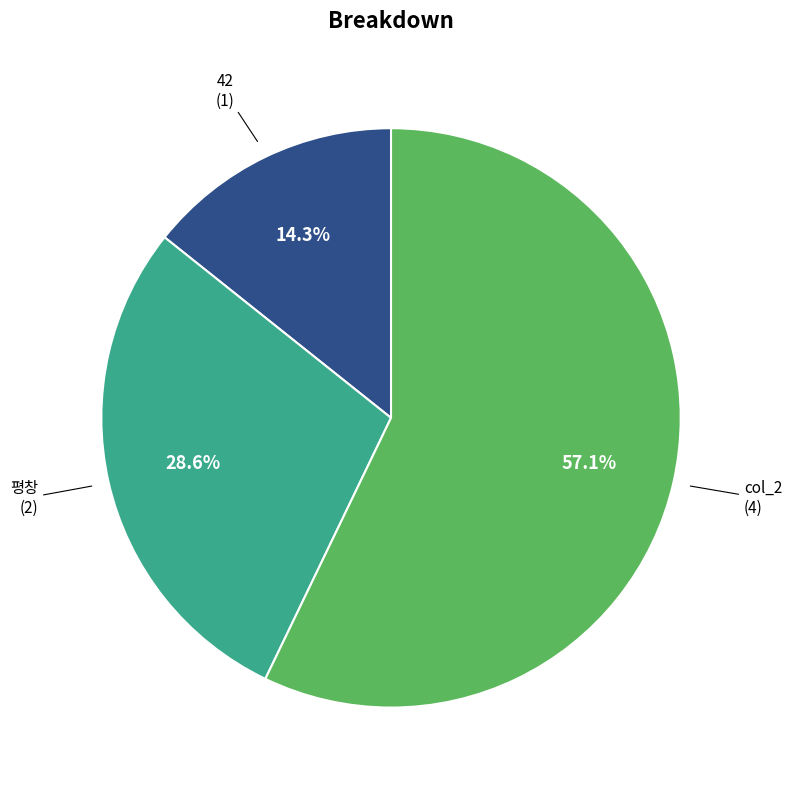

Which category accounts for the majority?

col_2